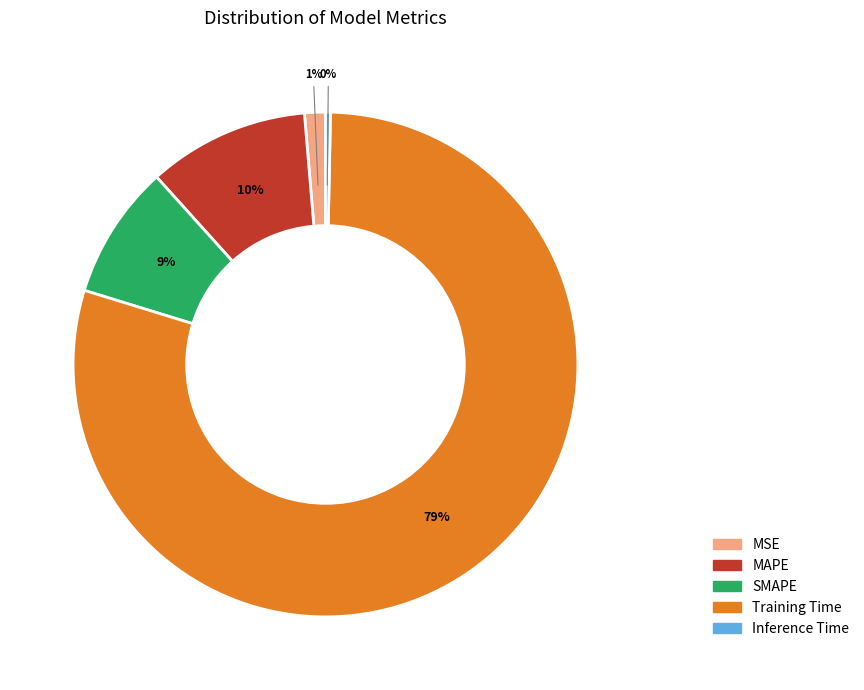

Which slice is the smallest?

Inference Time